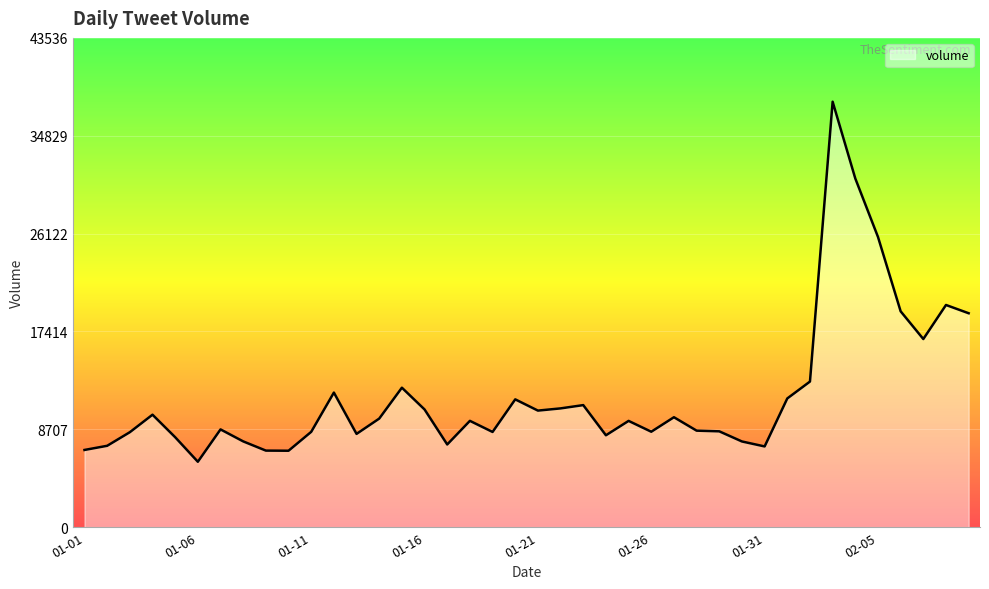

What is the minimum value shown in the chart?

5818